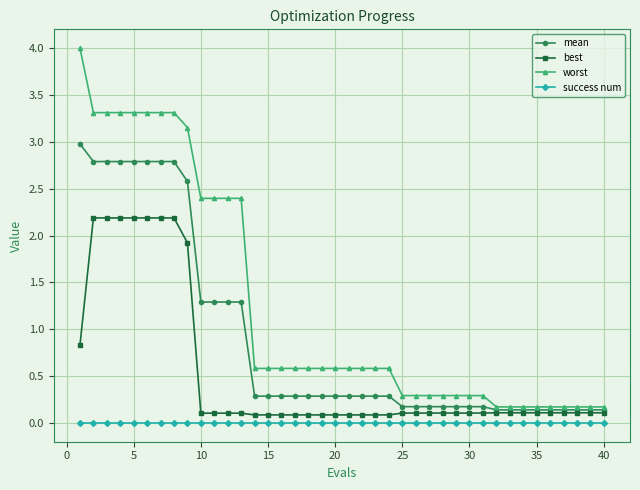

How many categories are shown in the chart?

40